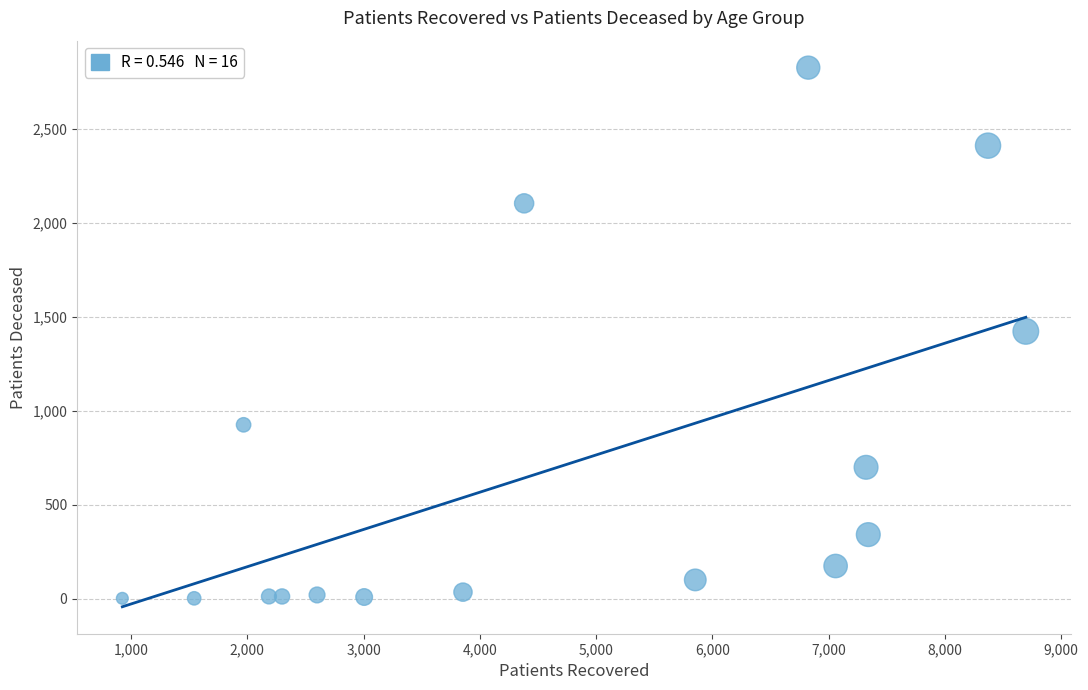

What is the range of Y values (max minus min)?

2823